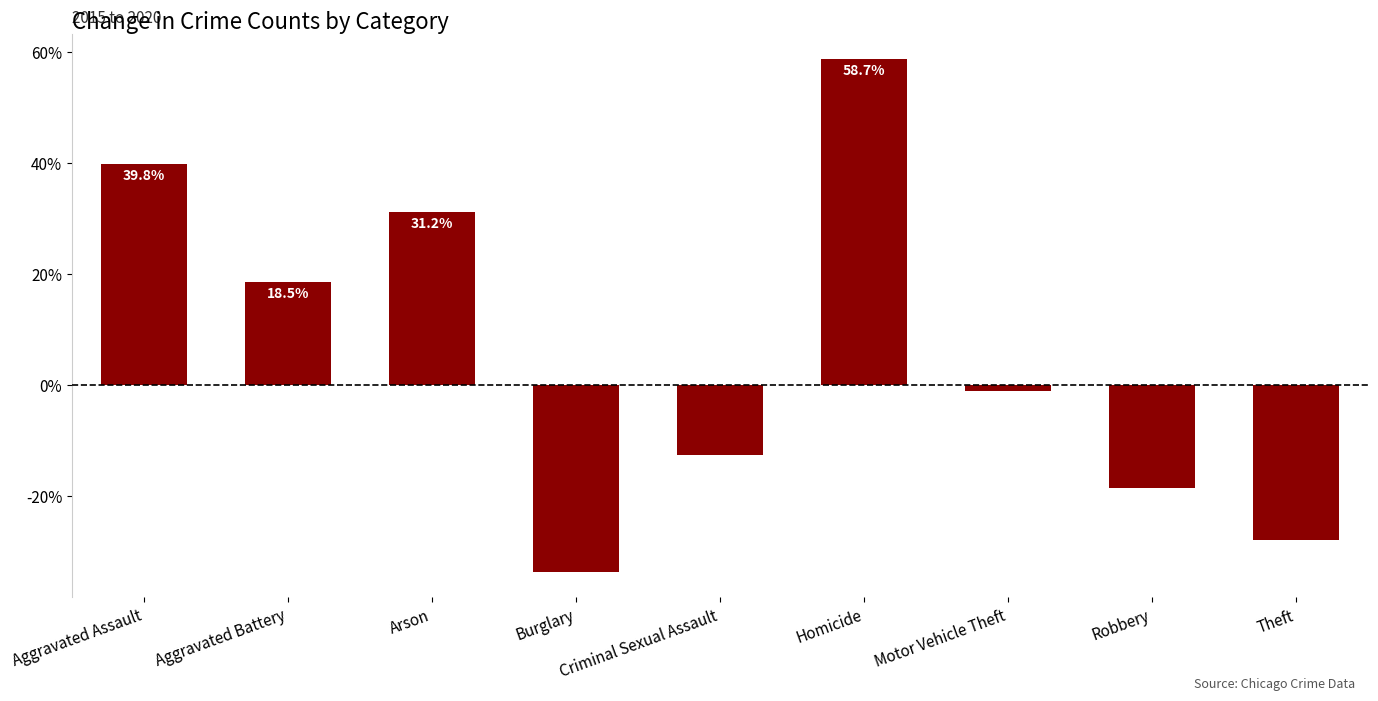

How many series are shown in this chart?

1